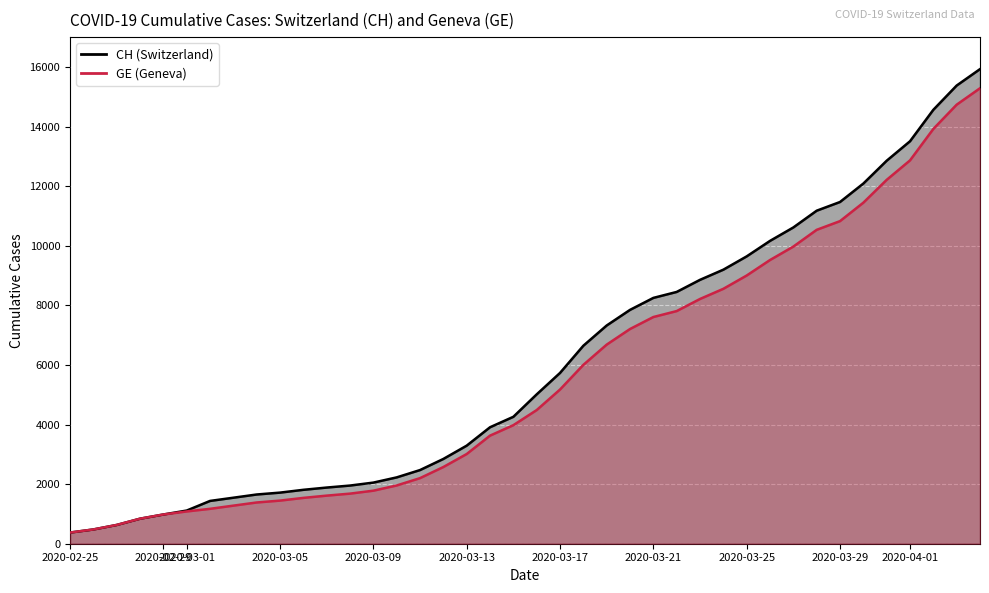

What are all the series names shown in the legend?

CH, GE